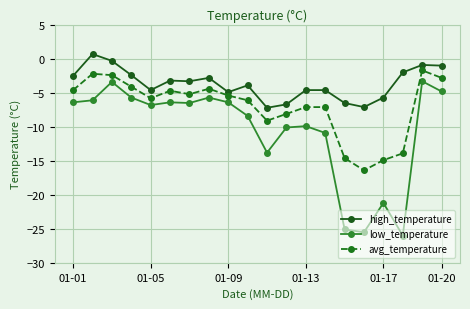

Is this an area chart (filled region under the line)?

No